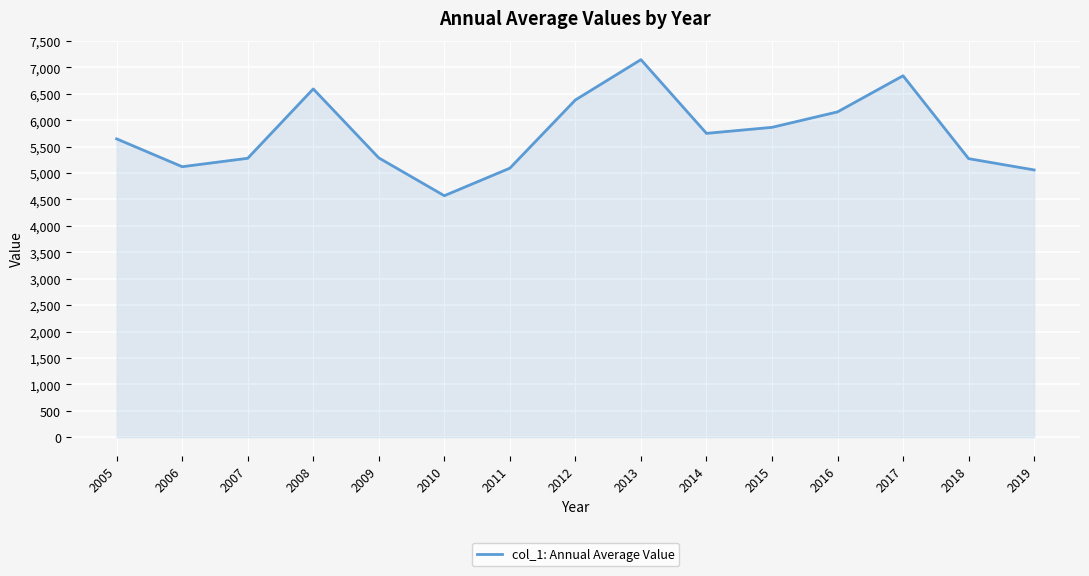

Read the value at 2010.

4571.6